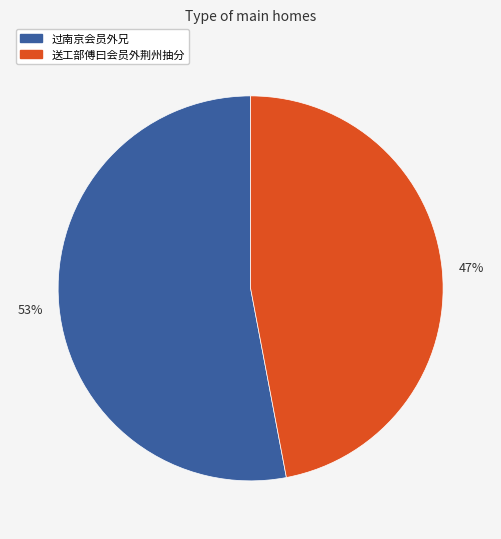

Do 过南京会员外兄 and 送工部傅曰会员外荆州抽分 together represent more than half of the pie?

Yes